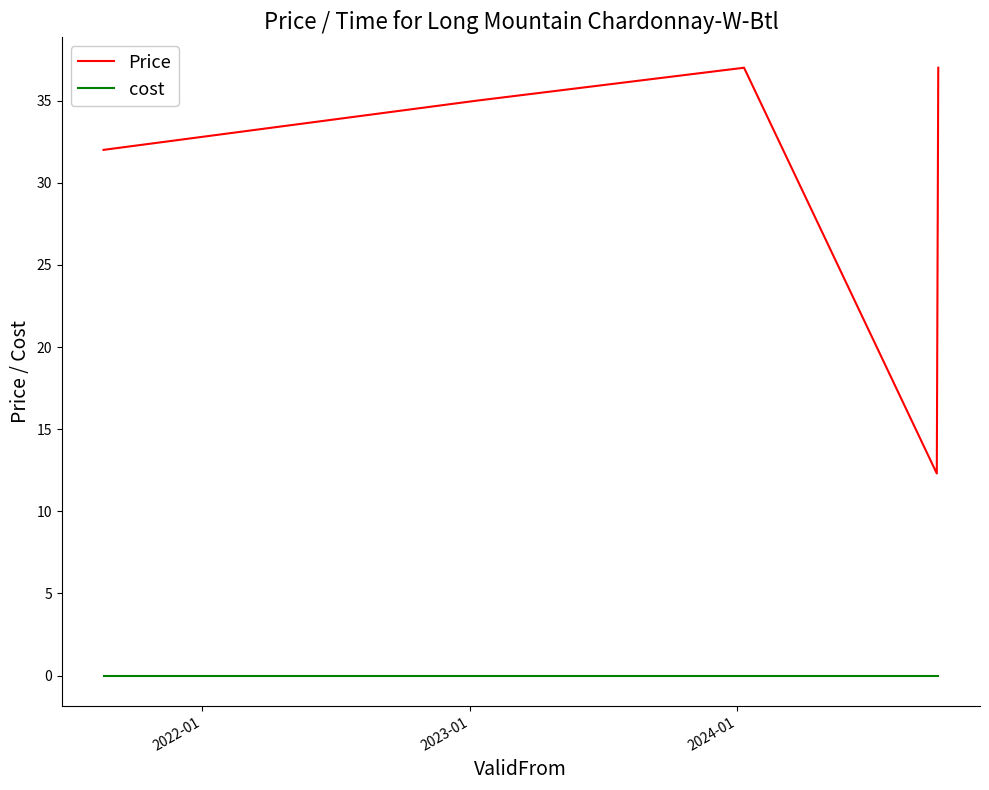

List the series in order of their peak value, lowest first.

cost, Price